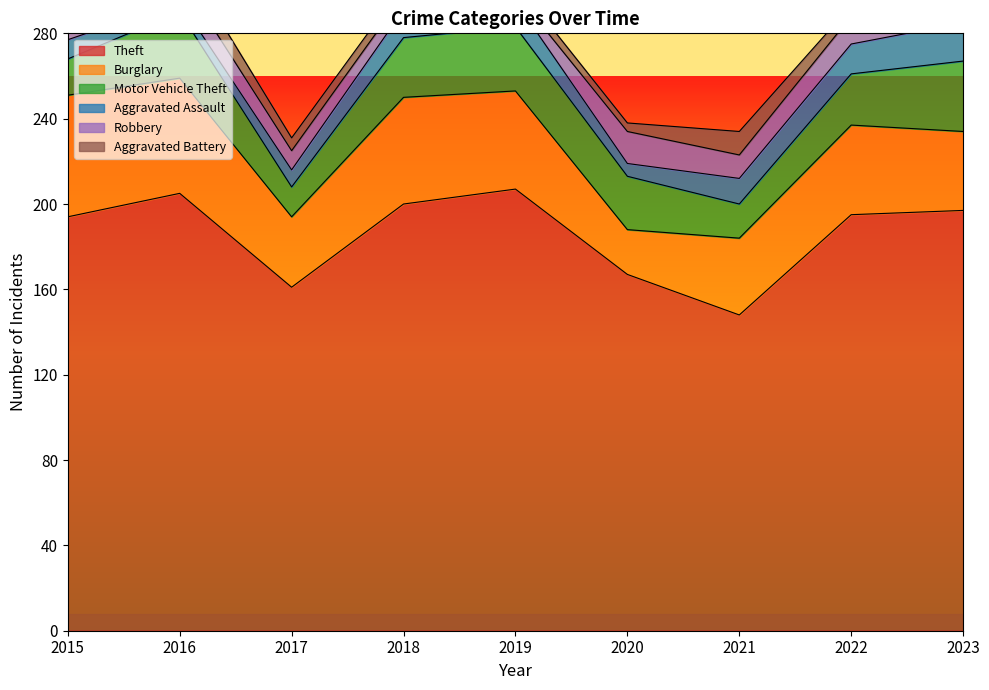

What is the average value of the Aggravated Assault series?

11